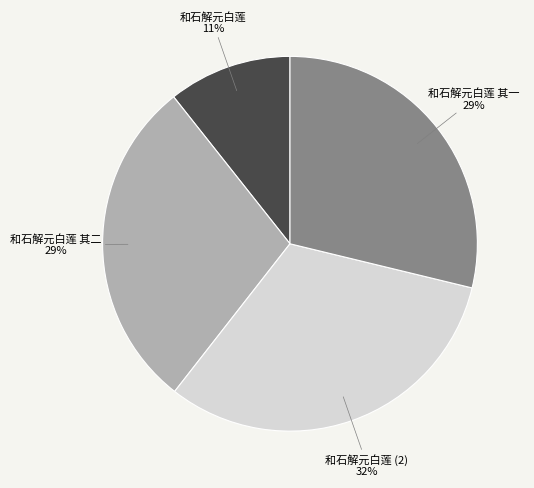

To the nearest percent, what is the average slice percentage?

25%